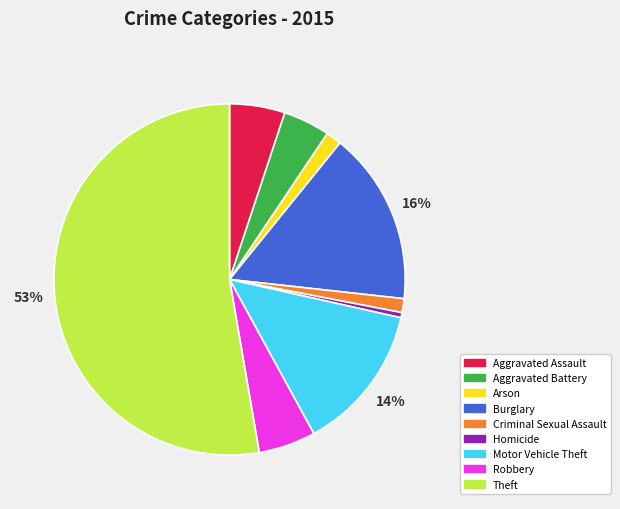

The Aggravated Assault slice represents 1% of the pie. True or false?

False